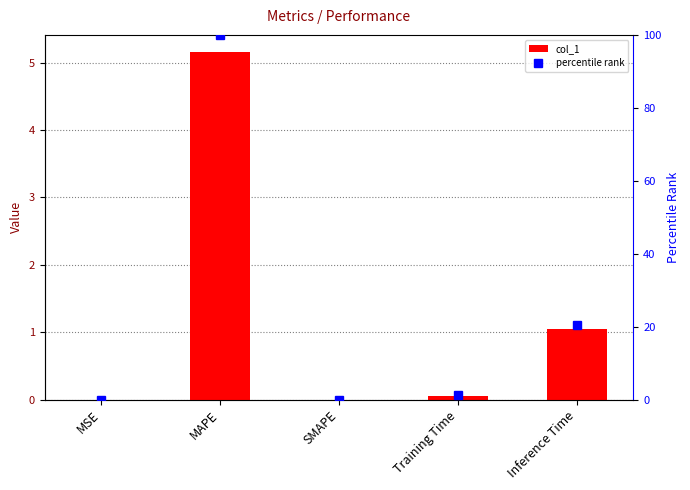

Where is percentile rank nearest to the value 50?

Inference Time